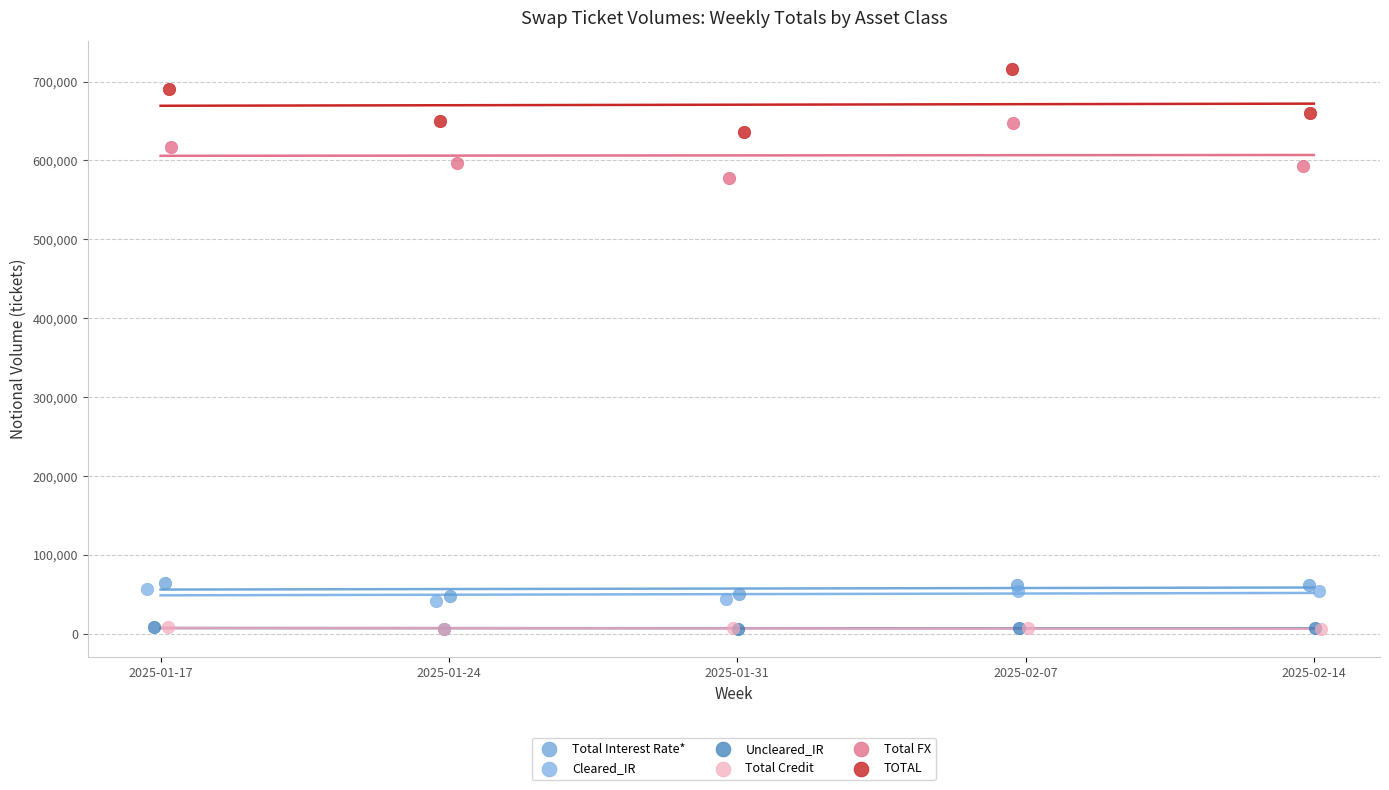

Which series reaches the maximum Y coordinate?

TOTAL